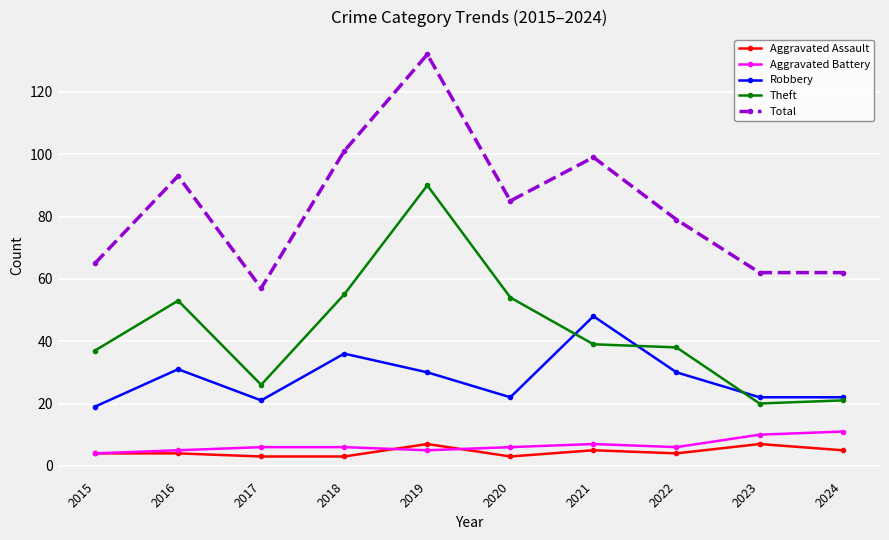

Which category has the lowest value in the Robbery series?

2015